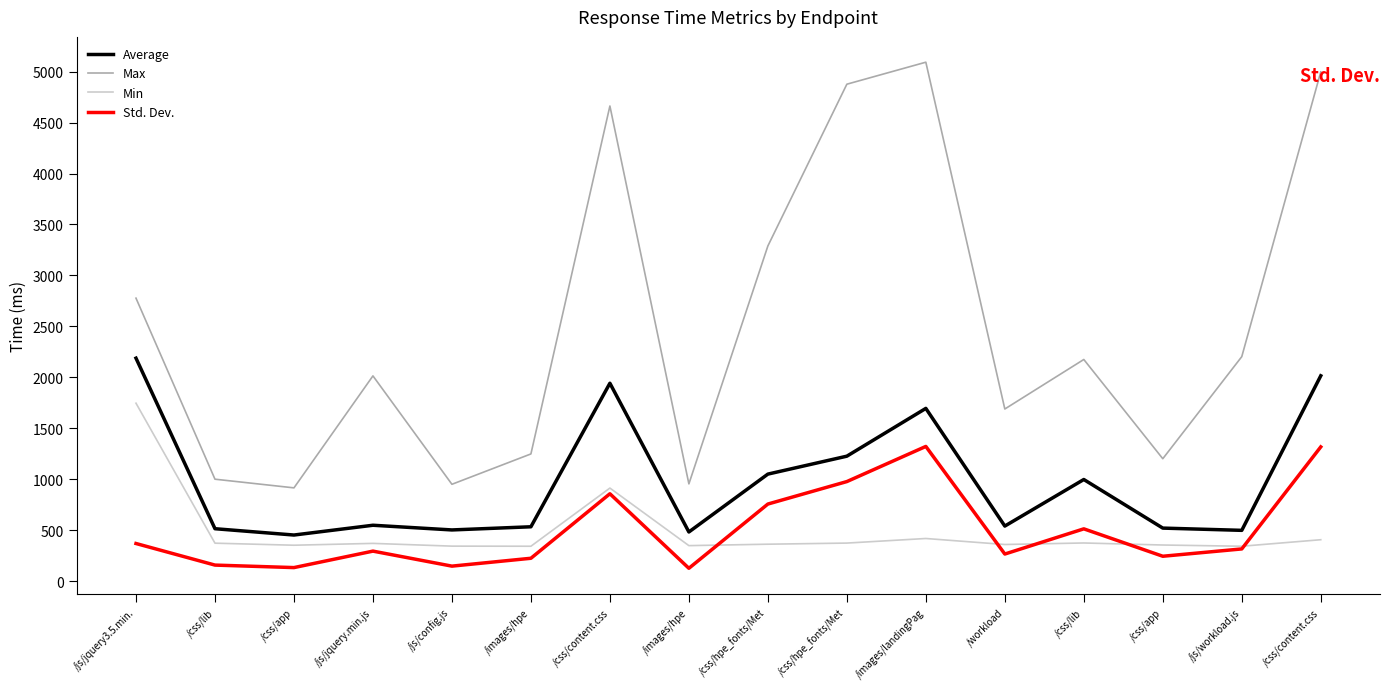

What are all the series names shown in the legend?

Average, Max, Min, Std. Dev.